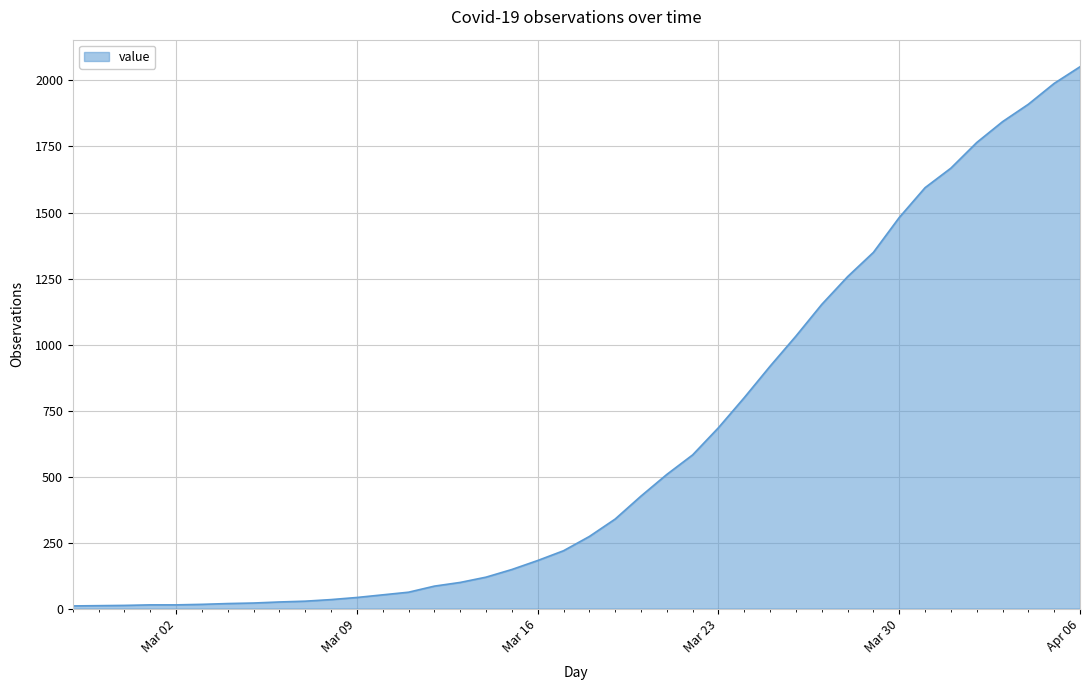

What is the difference between the maximum and minimum values?

2042